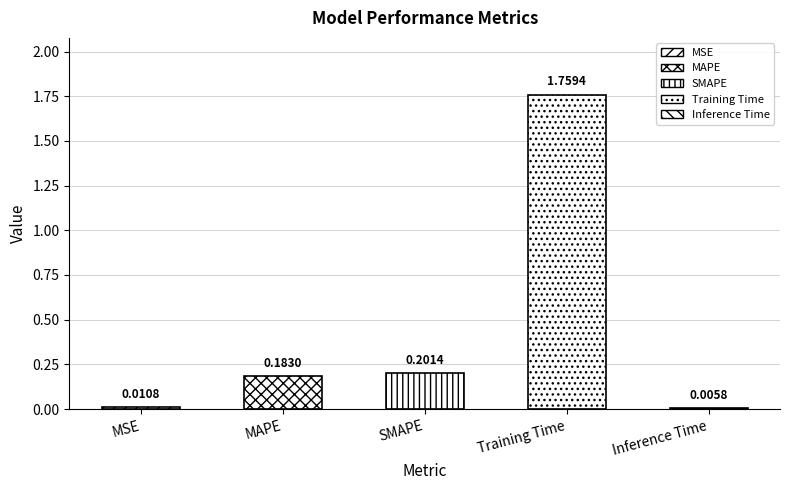

What is the sum of the values at MAPE and SMAPE?

0.4